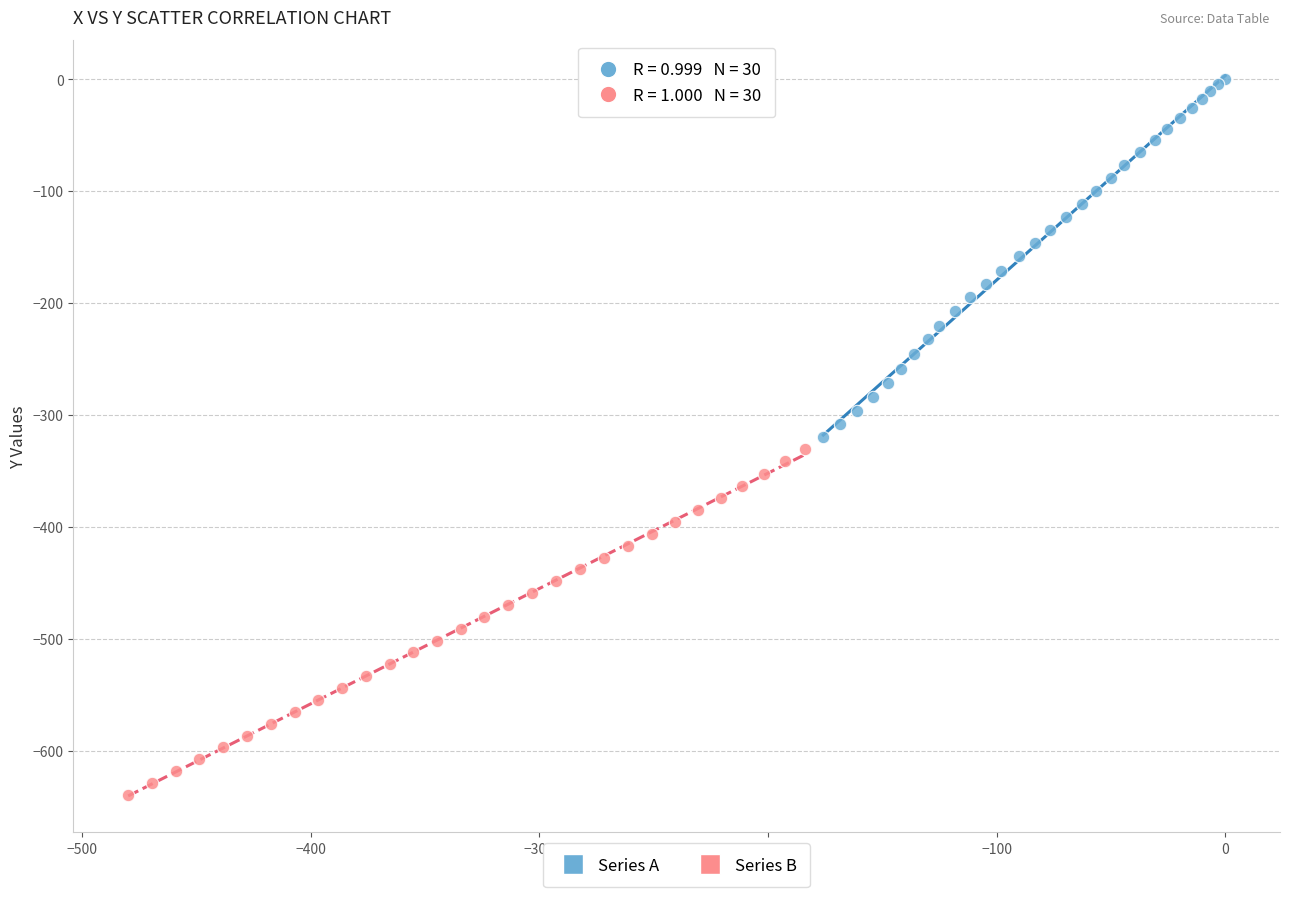

Which series has the widest spread of Y values?

Series A